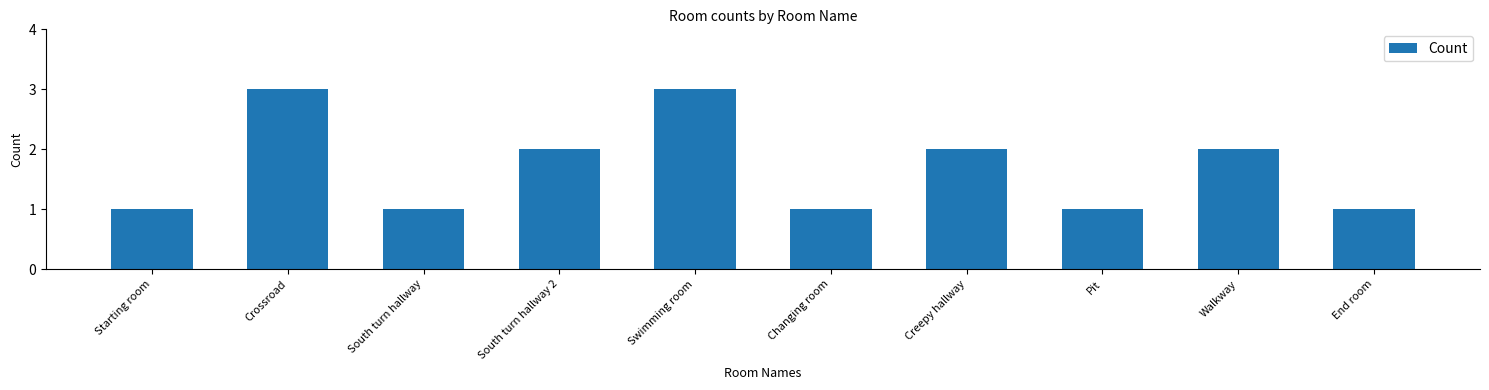

What is the smallest value displayed?

1